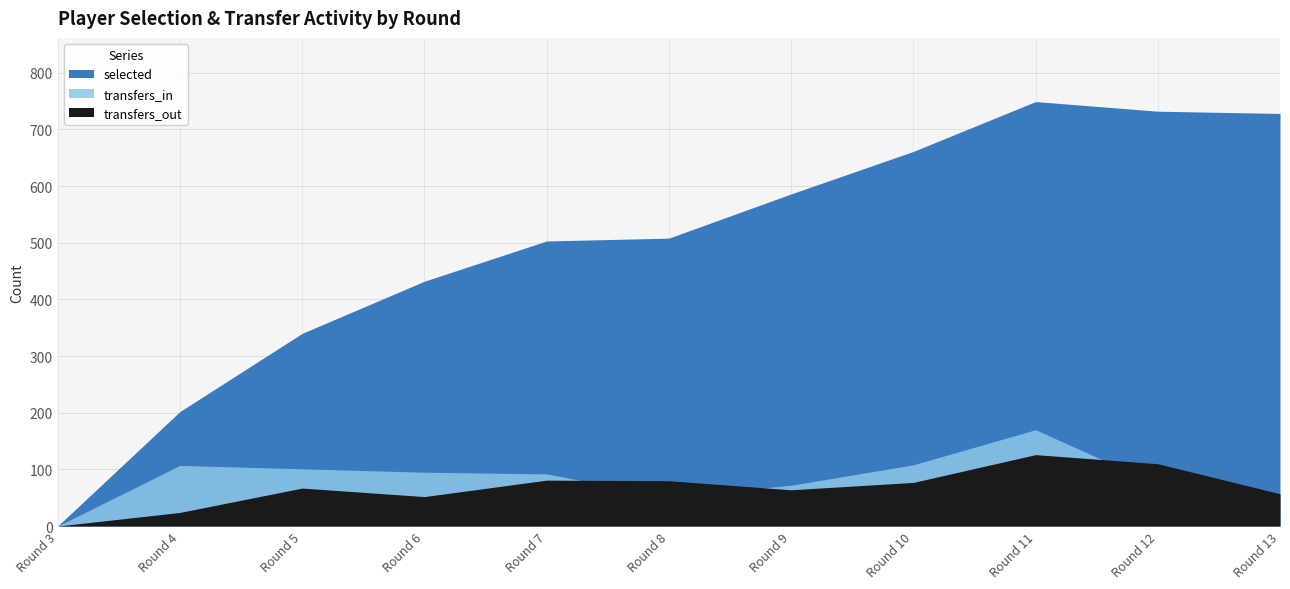

Which series changed the most between Round 6 and Round 7?

selected